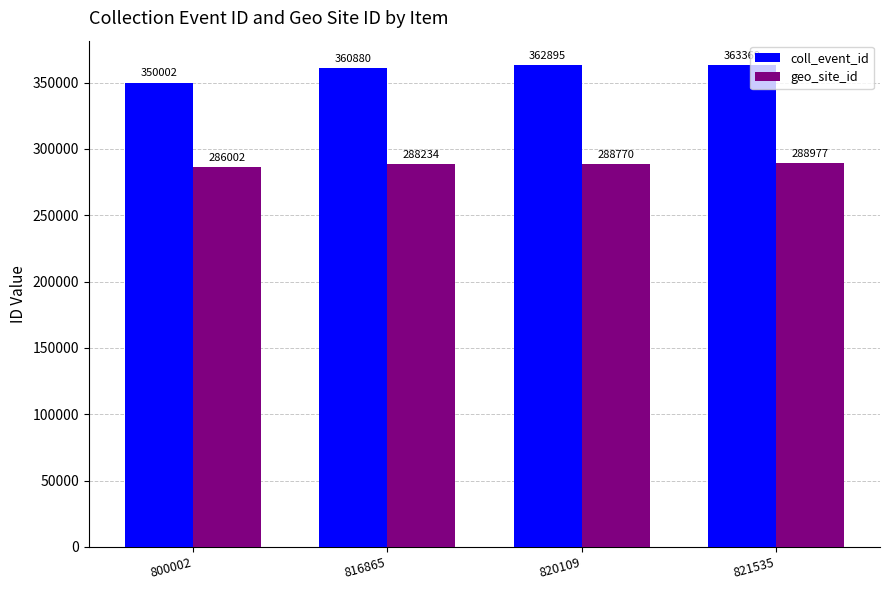

What is the maximum value shown in the chart?

363369